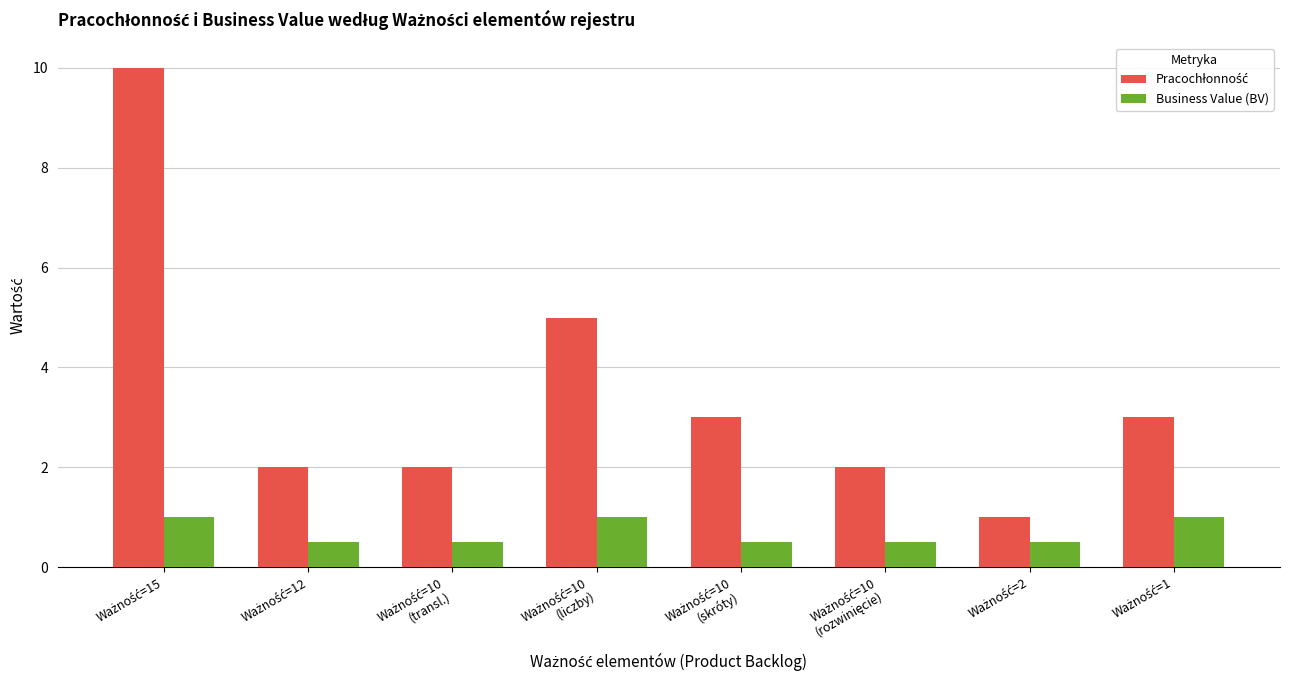

What is the highest value of the Business Value (BV) series?

1.0